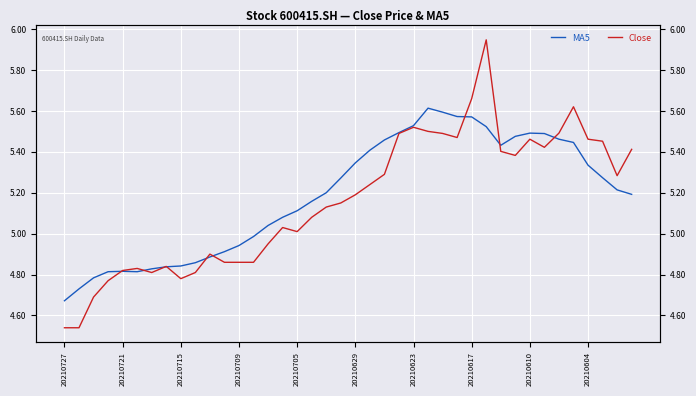

List the series in order of their peak value, highest first.

Close, MA5